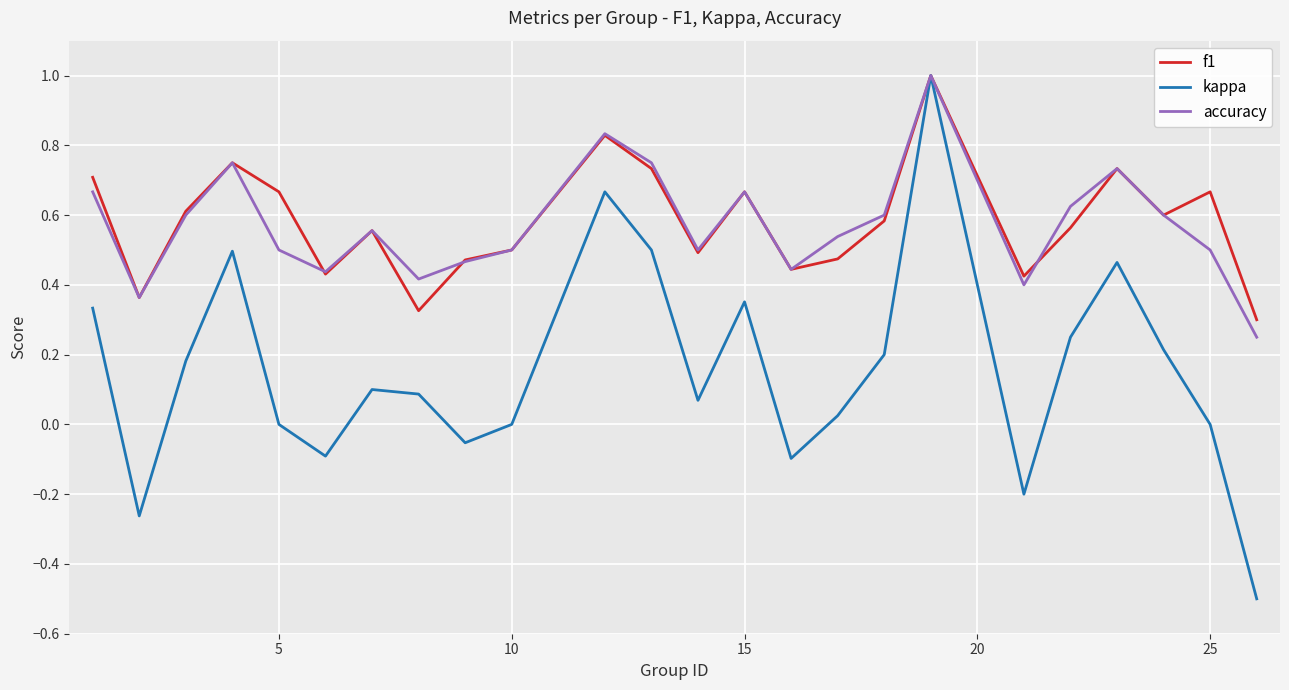

Which series has the largest range (max minus min)?

kappa